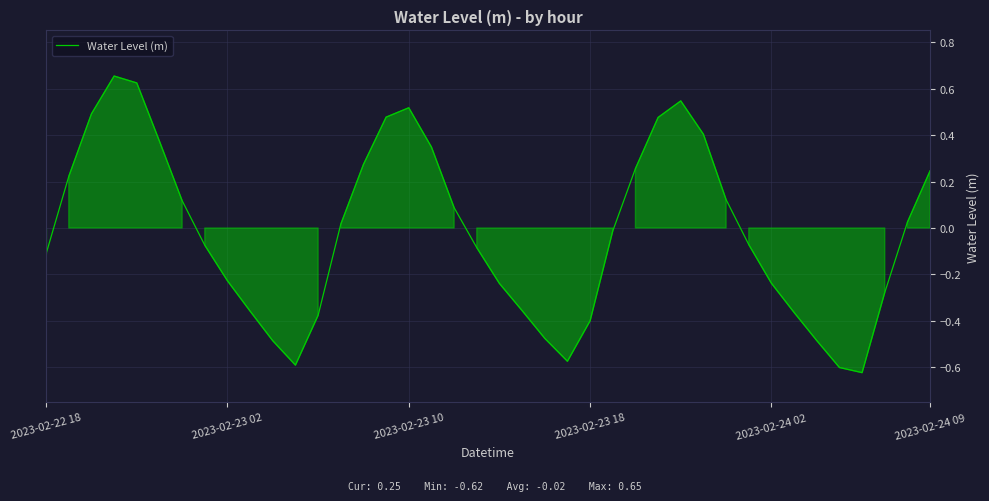

What is the difference between the maximum and minimum values?

1.3